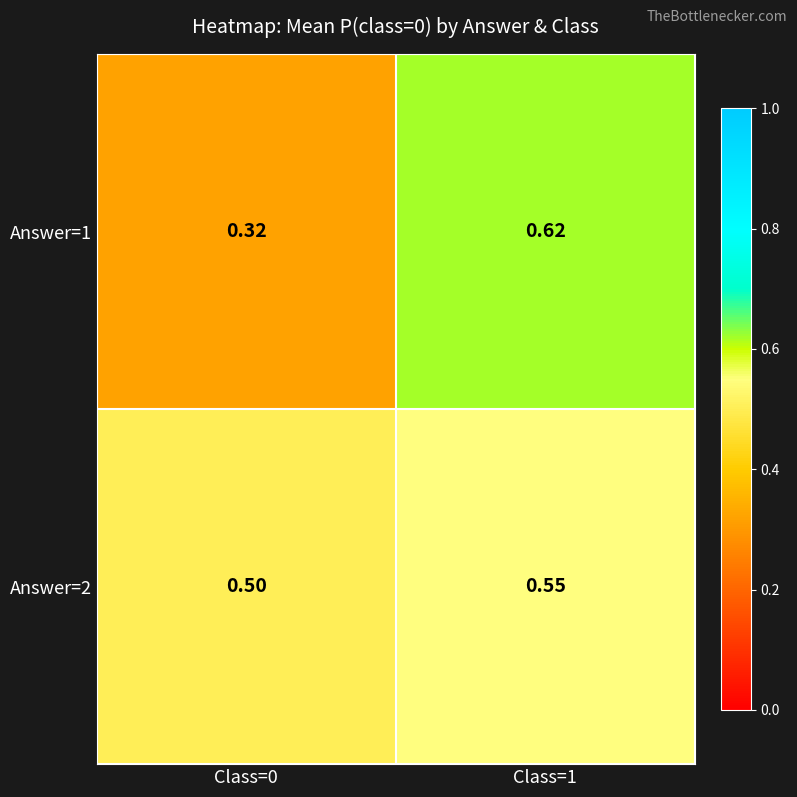

Is the value of Answer=1 at Class=0 greater than the value of Answer=2 at Class=1?

No